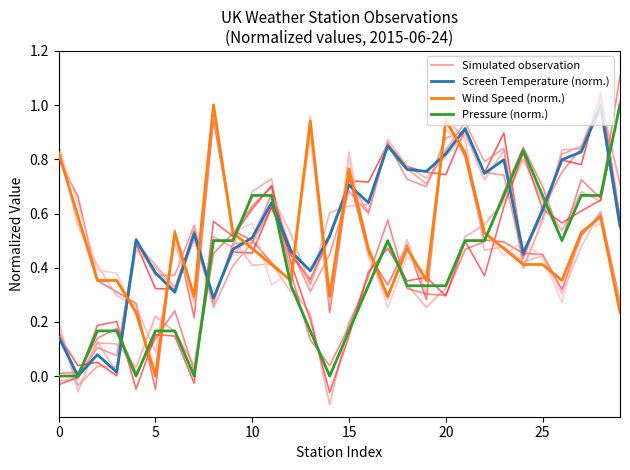

The value of Pressure (norm.) at 0 is -0.4. True or false?

False